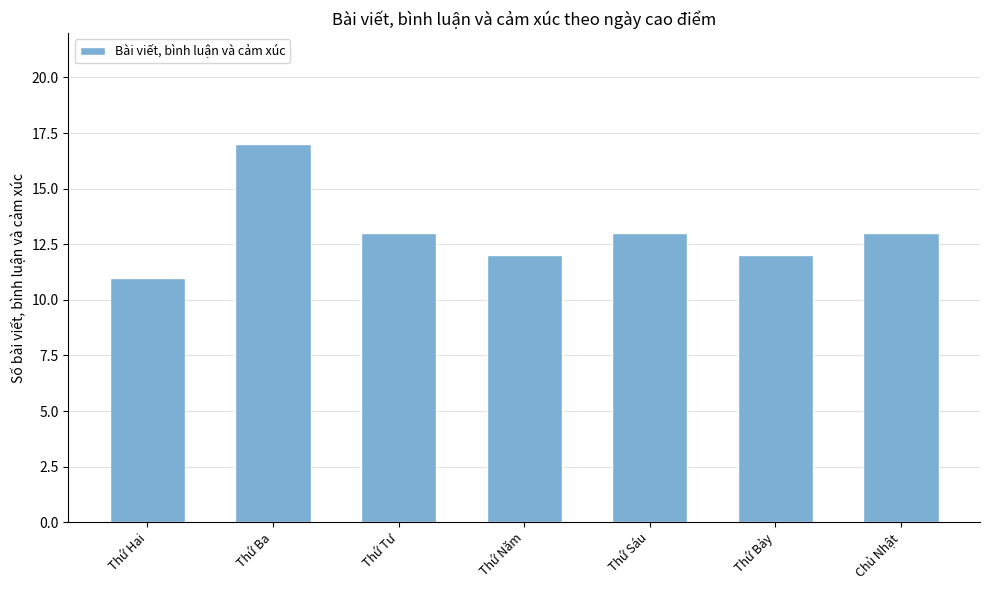

How many values are below 13?

3